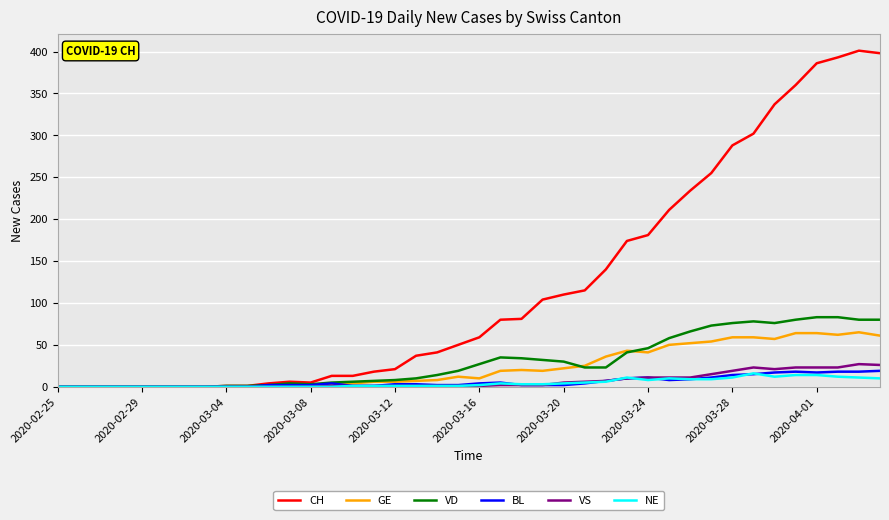

How many values in the GE series are below 12?

20